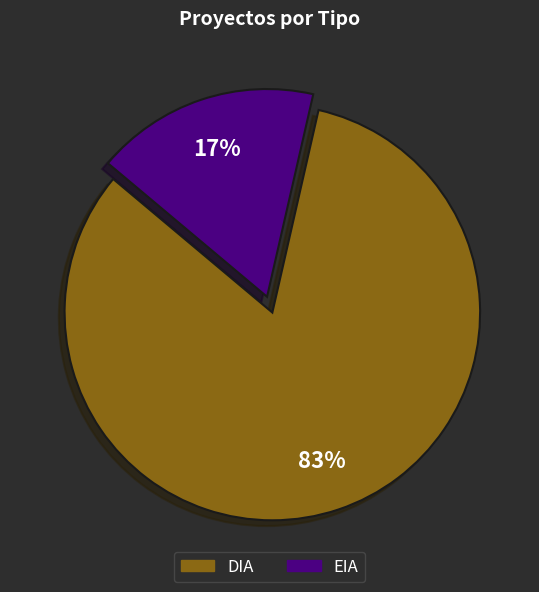

Is there any slice that represents more than half of the pie?

Yes